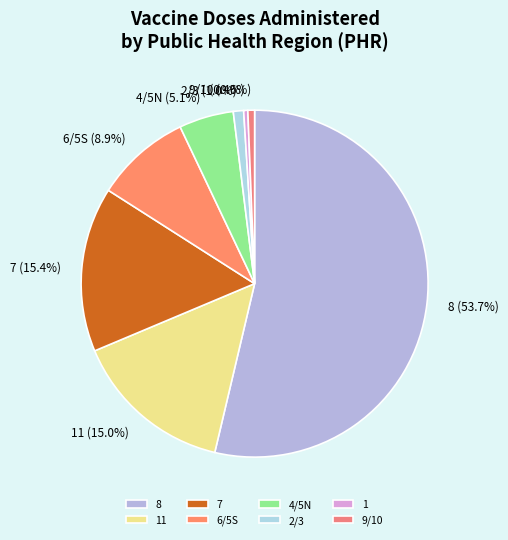

To the nearest percent, what is the average slice percentage?

12%